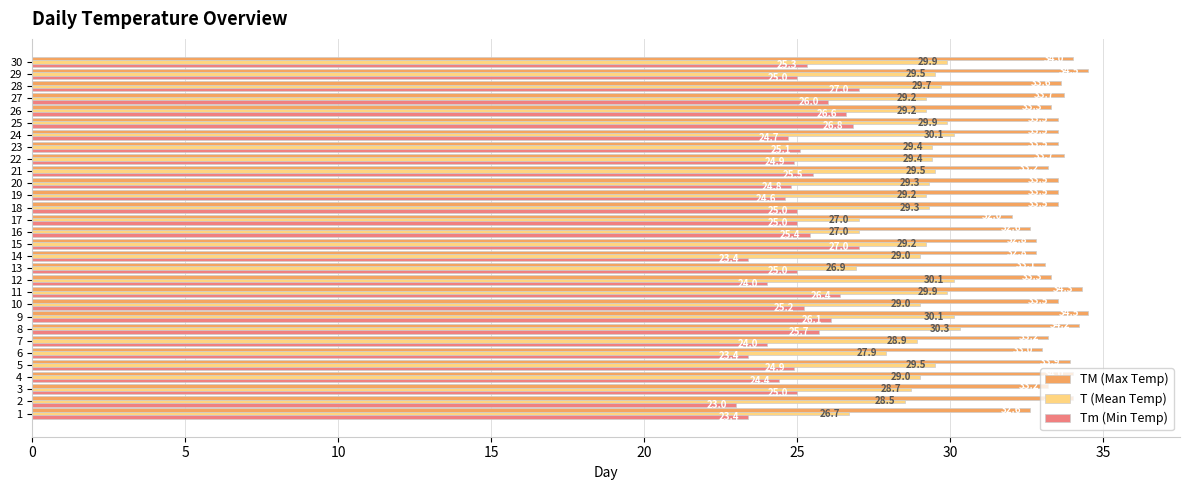

What is the total value across all series at 16?

85.0